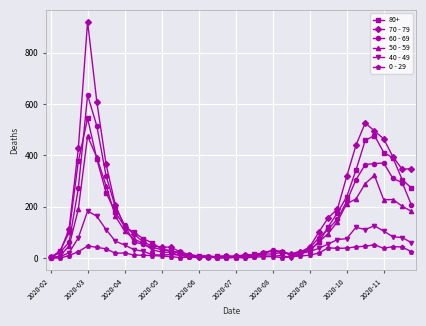

What is the greatest value displayed?

920